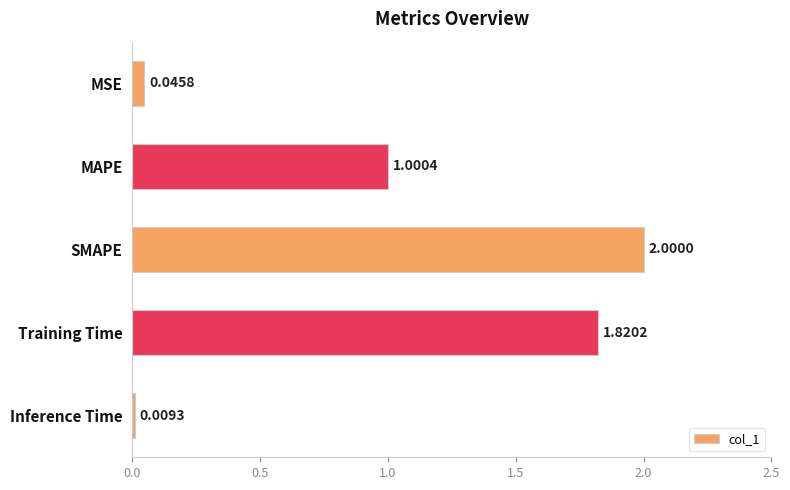

List the labels in order of value, largest first.

SMAPE, Training Time, MAPE, MSE, Inference Time